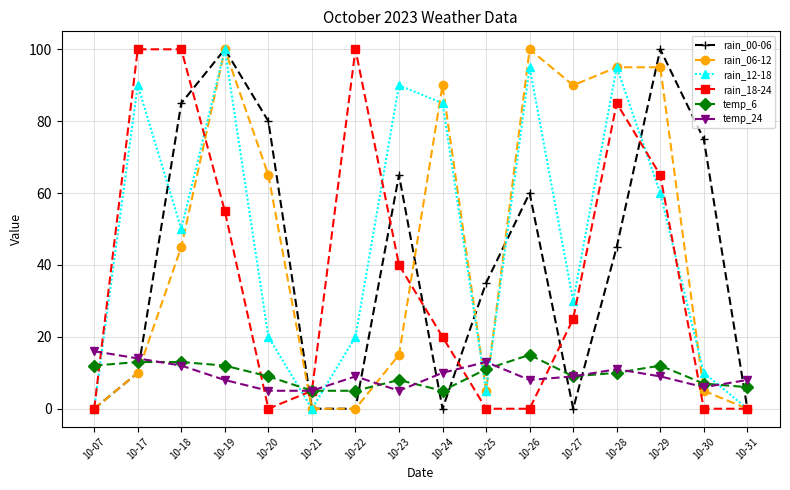

Reading left to right, what are all the values shown in this chart?

rain_00-06: 0	10	85	100	80	0	0	65	0	35	60	0	45	100	75	0
rain_06-12: 0	10	45	100	65	0	0	15	90	5	100	90	95	95	5	0
rain_12-18: 0	90	50	100	20	0	20	90	85	5	95	30	95	60	10	0
rain_18-24: 0	100	100	55	0	5	100	40	20	0	0	25	85	65	0	0
temp_6: 12	13	13	12	9	5	5	8	5	11	15	9	10	12	7	6
temp_24: 16	14	12	8	5	5	9	5	10	13	8	9	11	9	6	8